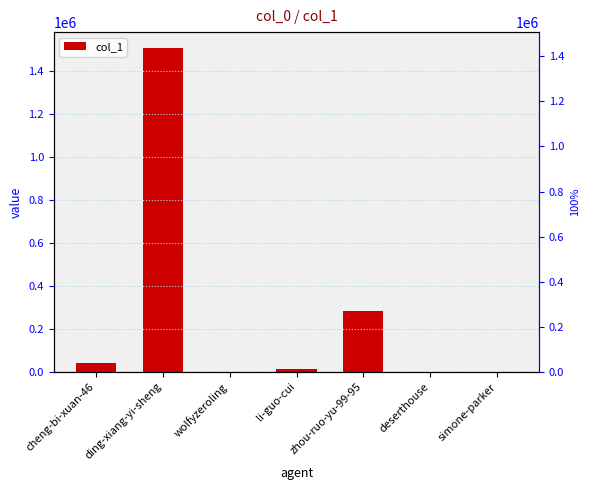

At which label does the data first exceed 14684?

cheng-bi-xuan-46